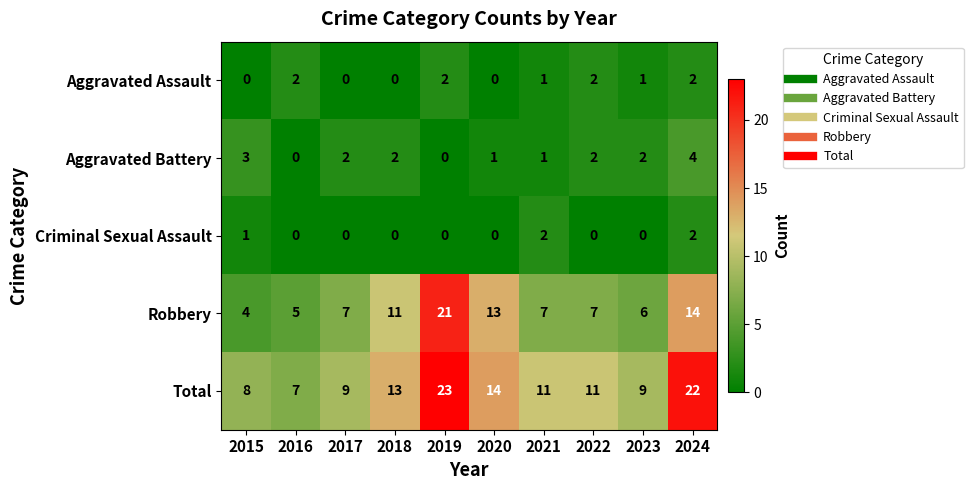

Which series has the largest total across all categories?

Total